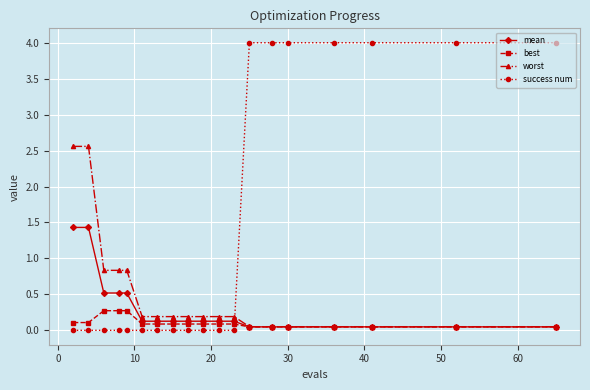

Which series has the widest spread of values?

success num